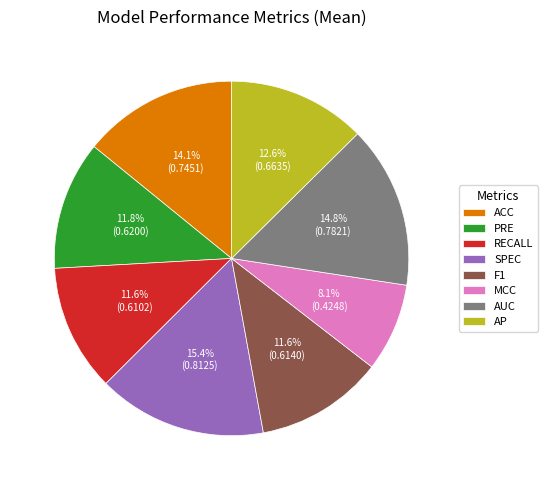

Is RECALL the majority of the pie?

No